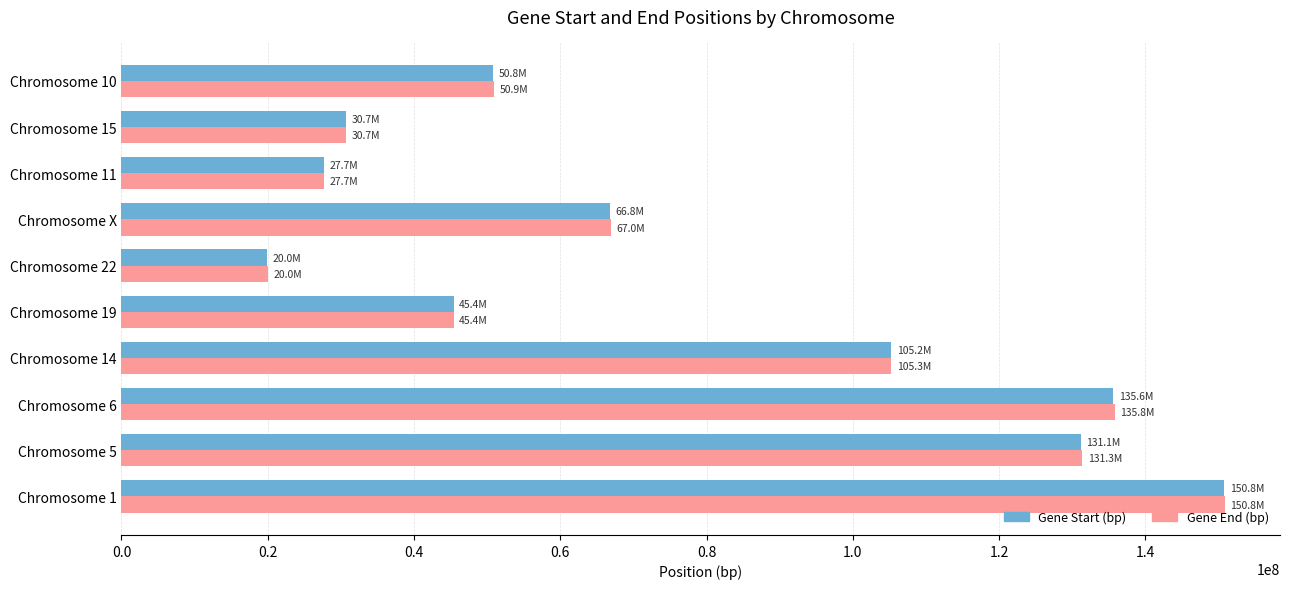

The value of Gene End (bp) at Chromosome 6 is 135818914. True or false?

True